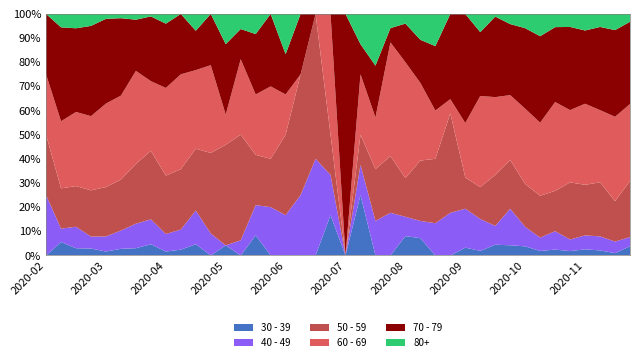

Reading right to left, transcribe all the data shown in this chart.

30 - 39: 7	2	5	7	6	8	5	7	5	4	1	1	0	0	2	2	0	0	2	0	1	0	0	0	0	2	0	1	0	2	2	2	9	10	17	12	12	3	1	0
40 - 49: 7	10	14	16	16	25	15	15	18	7	7	5	3	2	2	2	3	2	1	0	1	2	1	1	2	3	1	0	3	6	7	9	20	34	47	46	21	9	1	1
50 - 59: 43	35	54	58	79	55	47	33	24	19	7	4	7	4	7	4	4	3	1	0	1	3	2	2	2	5	7	10	11	11	21	30	55	83	131	151	81	17	3	1
60 - 69: 59	73	72	93	100	121	82	58	32	29	20	7	1	3	9	12	8	3	2	0	3	0	0	1	3	6	5	3	12	14	33	45	56	129	216	255	130	31	5	1
70 - 79: 63	75	83	84	115	102	97	62	35	30	14	14	6	4	5	4	1	3	1	3	0	0	1	1	3	6	2	7	7	7	21	33	52	71	199	259	158	35	7	1
80+: 6	14	13	19	18	18	25	11	5	1	4	0	0	2	3	1	1	3	1	0	0	0	0	1	0	2	1	3	0	3	0	5	2	8	11	15	21	6	1	0